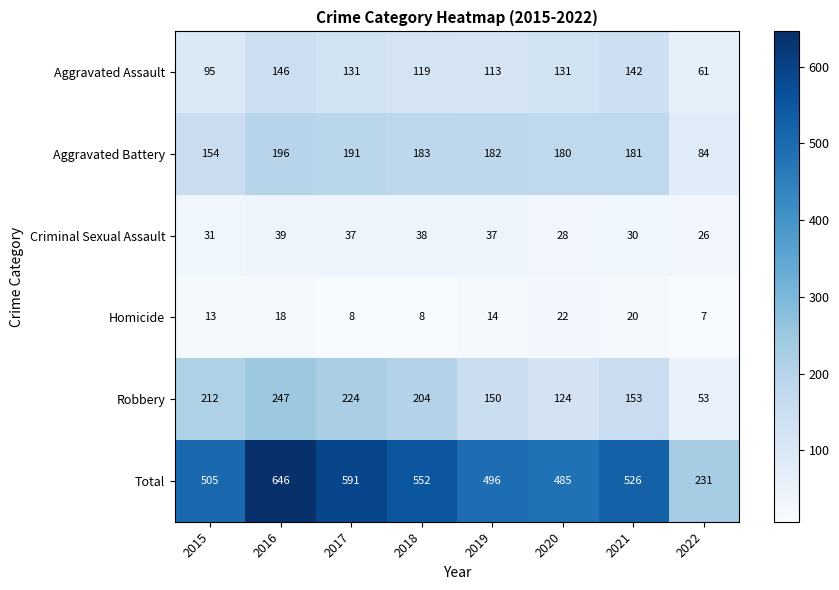

Is it true that Aggravated Assault equals 35 at 2022?

False